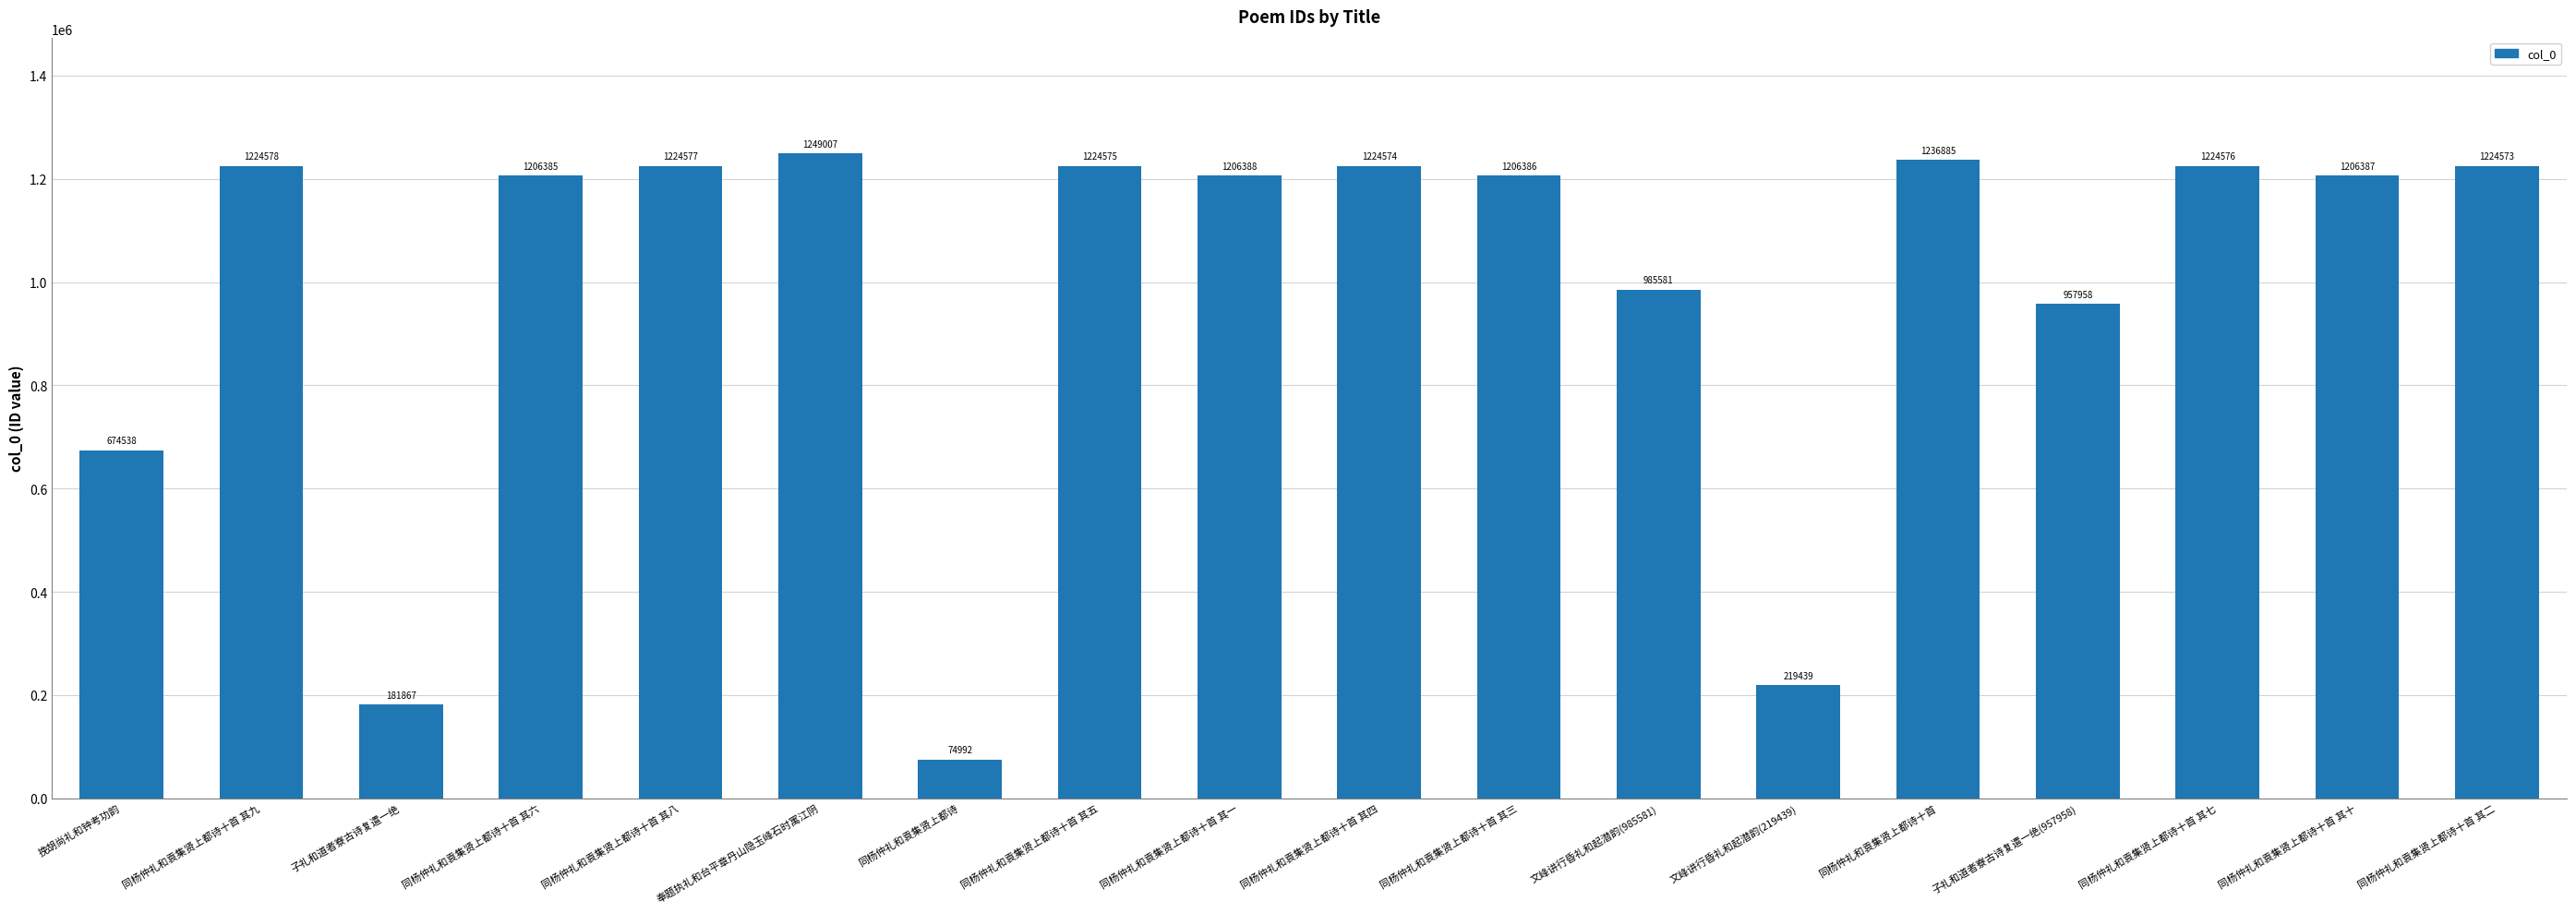

Which label corresponds to the largest value in the chart?

奉题执礼和台平章丹山隐玉峰石时寓江阴